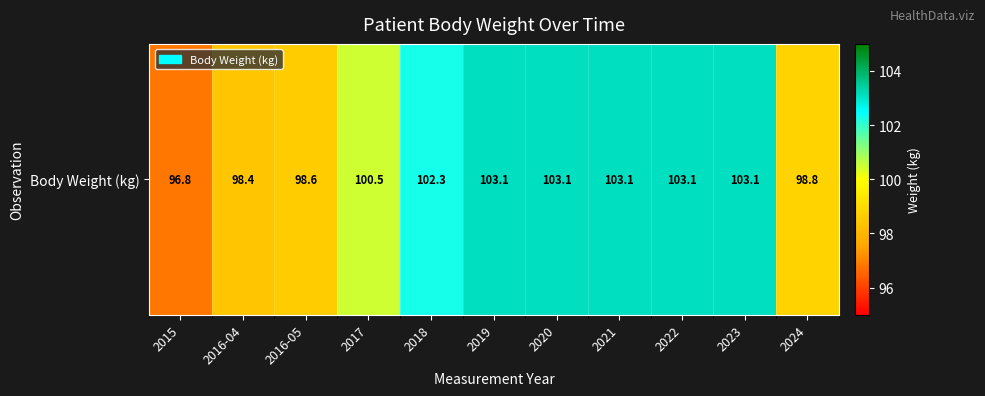

How many values are below 102?

5